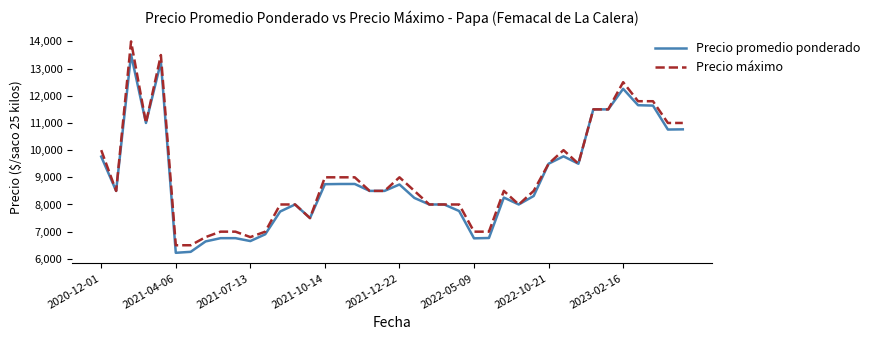

What is the maximum value for Precio máximo?

14000